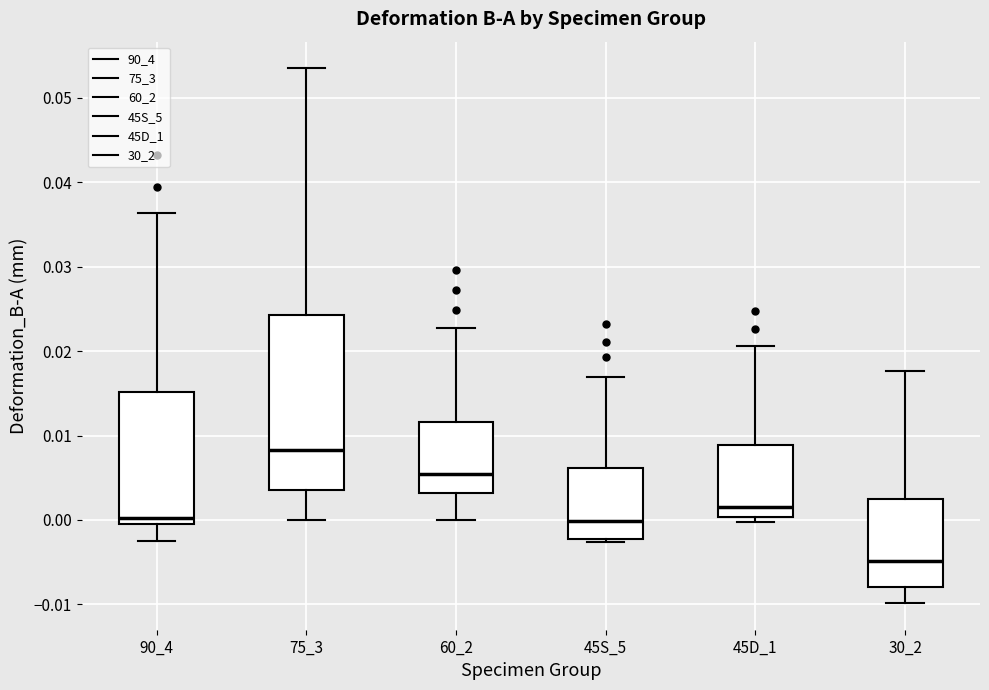

Reading left to right, transcribe this box plot: for each box, give where its median line is, the range the box spans, and where its two whiskers end, as read against the y-axis. The values are not printed on the chart, so give them approximately, as read against the axis.

90_4: median 0.000, box -0.001 to 0.015, whiskers -0.002 to 0.036
75_3: median 0.008, box 0.004 to 0.024, whiskers 0.000 to 0.054
60_2: median 0.005, box 0.003 to 0.012, whiskers 0.000 to 0.023
45S_5: median 0.000, box -0.002 to 0.006, whiskers -0.003 to 0.017
45D_1: median 0.001, box 0.000 to 0.009, whiskers 0.000 (just below the box's lower edge) to 0.021
30_2: median -0.005, box -0.008 to 0.002, whiskers -0.010 to 0.018